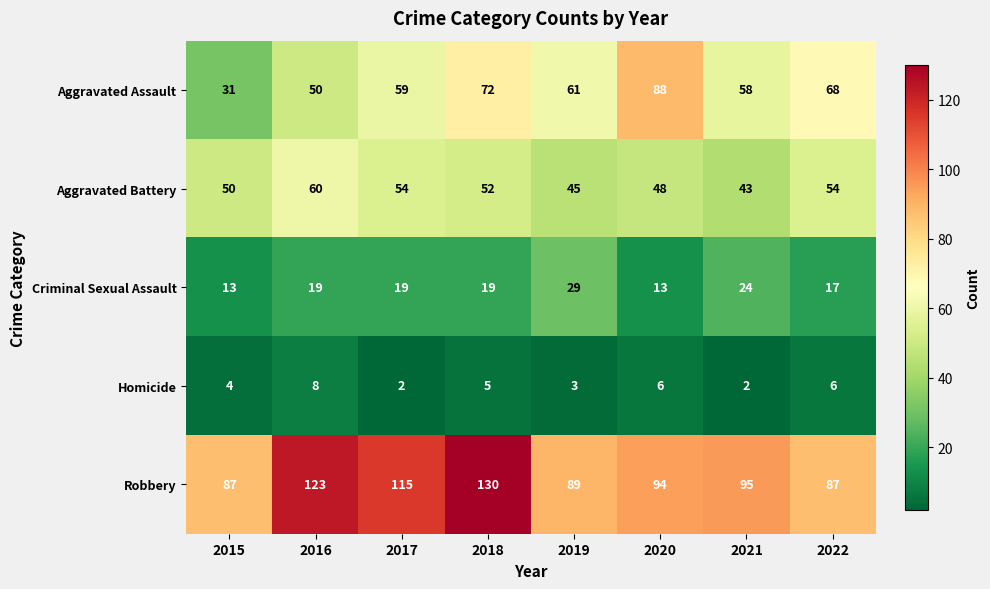

Count the number of data series in this chart.

5